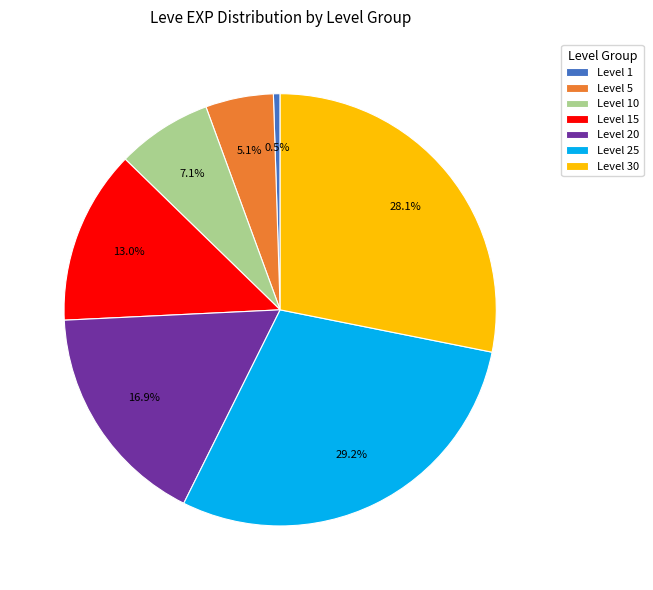

Is there a majority slice in this chart?

No